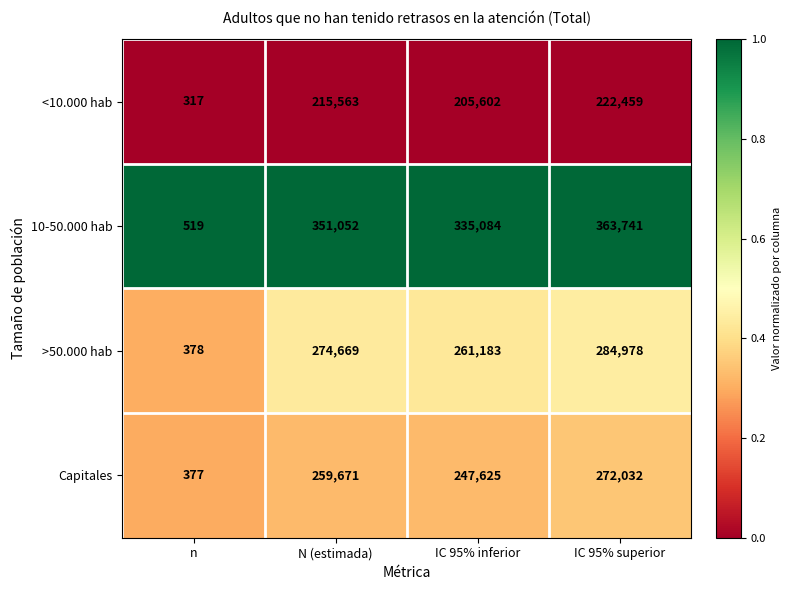

The value of 10-50.000 hab at N (estimada) is 351052. True or false?

True